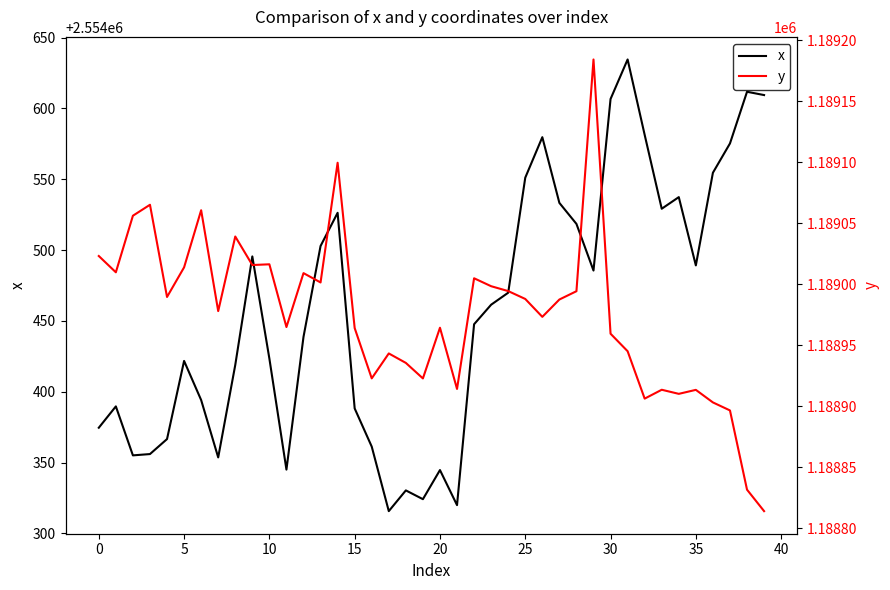

The x series shows 699583.0 at 30. True or false?

False